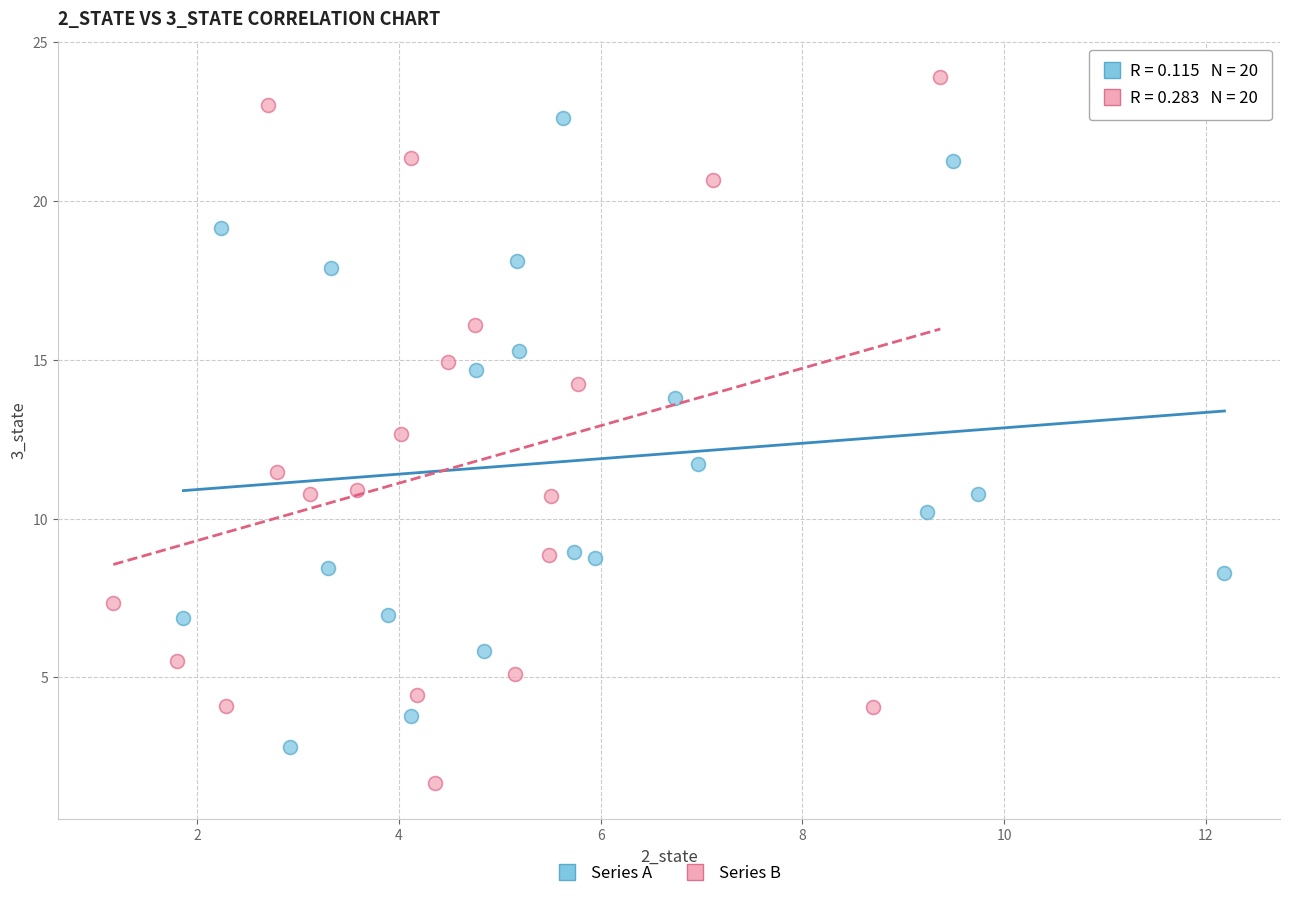

Which series contains the highest Y value?

Series B